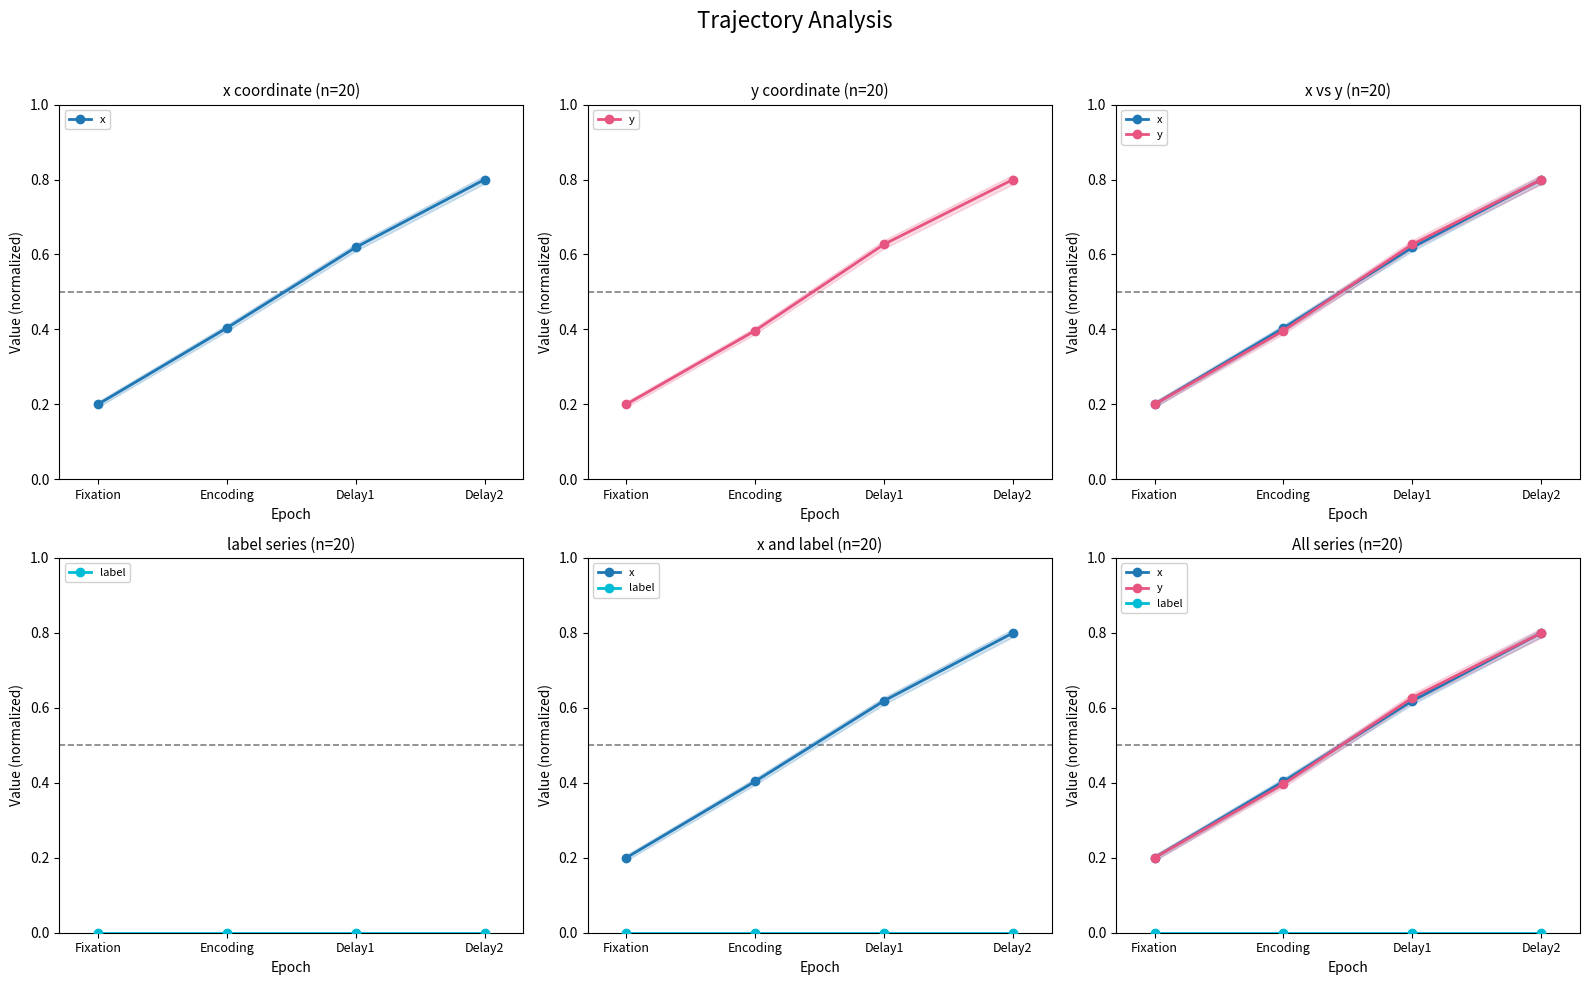

Is it true that label equals 0.0 at Delay2?

True